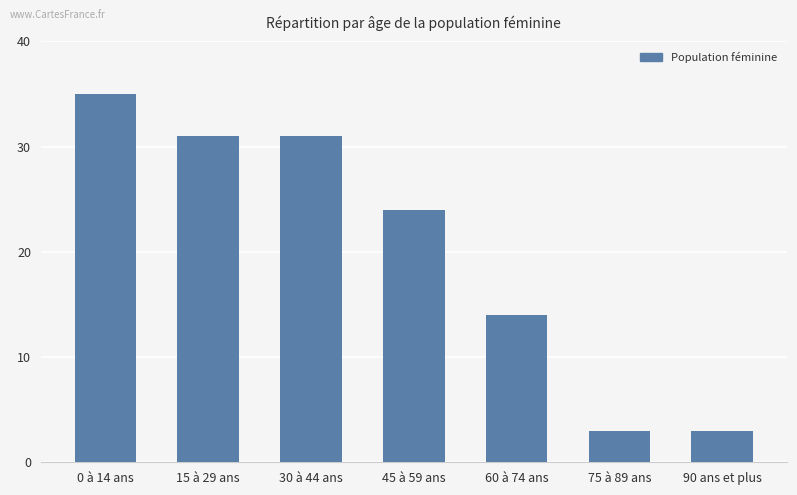

Approximately how many times larger is the value at 60 à 74 ans compared to 30 à 44 ans?

0.5